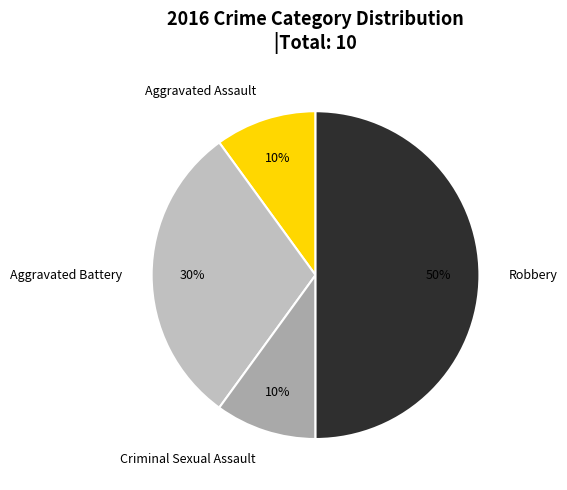

How many slices are in this pie chart?

4